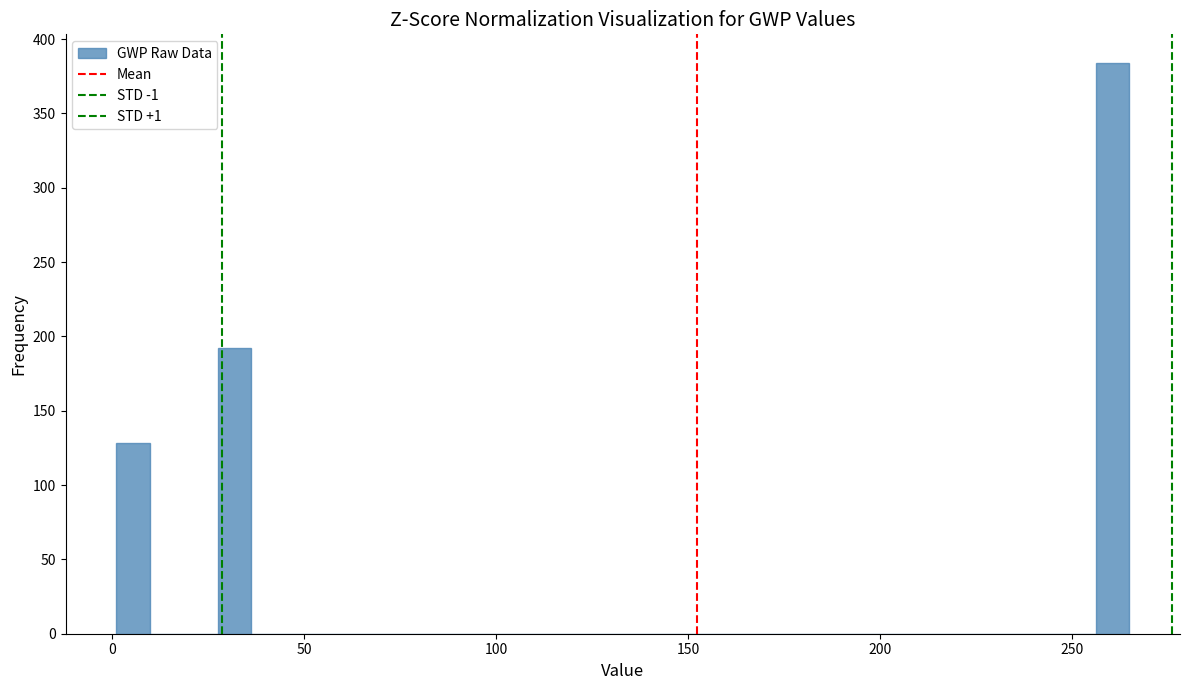

Read against the x-axis, roughly where is the centre of the tallest bar?

260